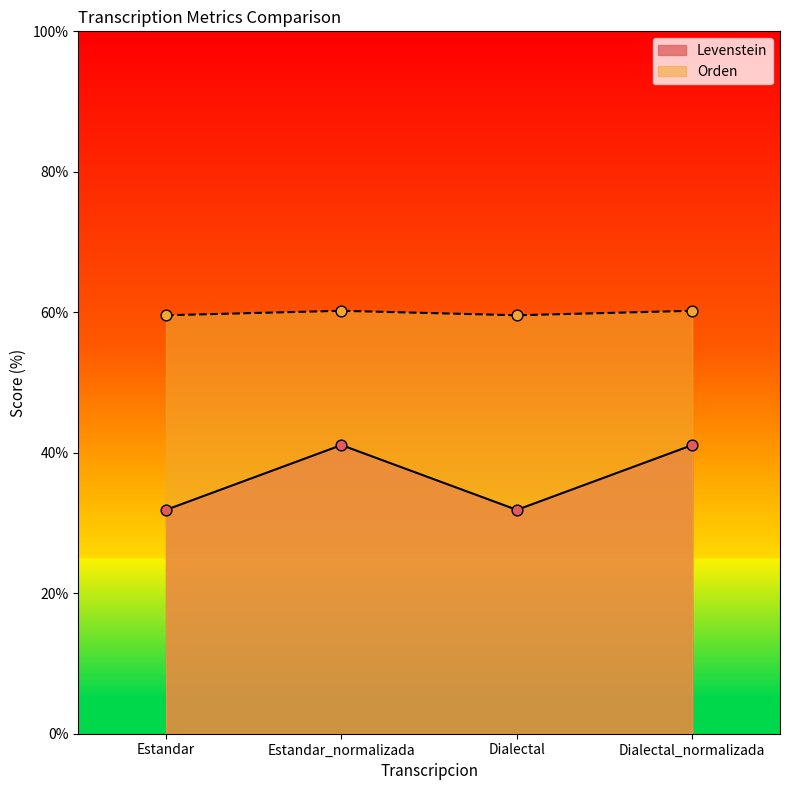

What is the total value across all series at Dialectal?

91.4